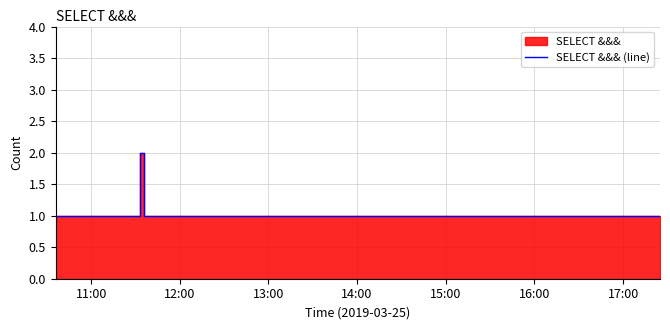

True or false: the data shows 0 at 7.

False